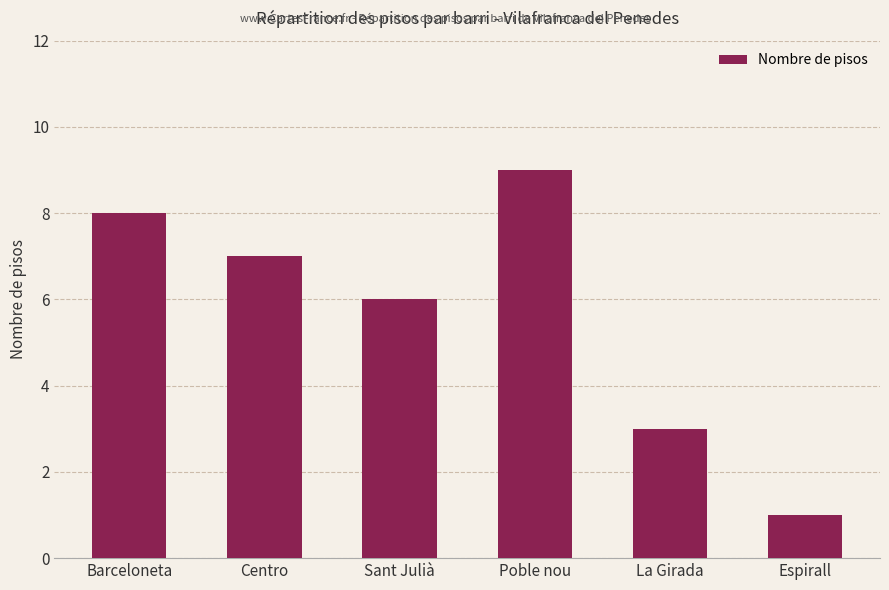

What is the label of the 3rd bar from the right?

Poble nou